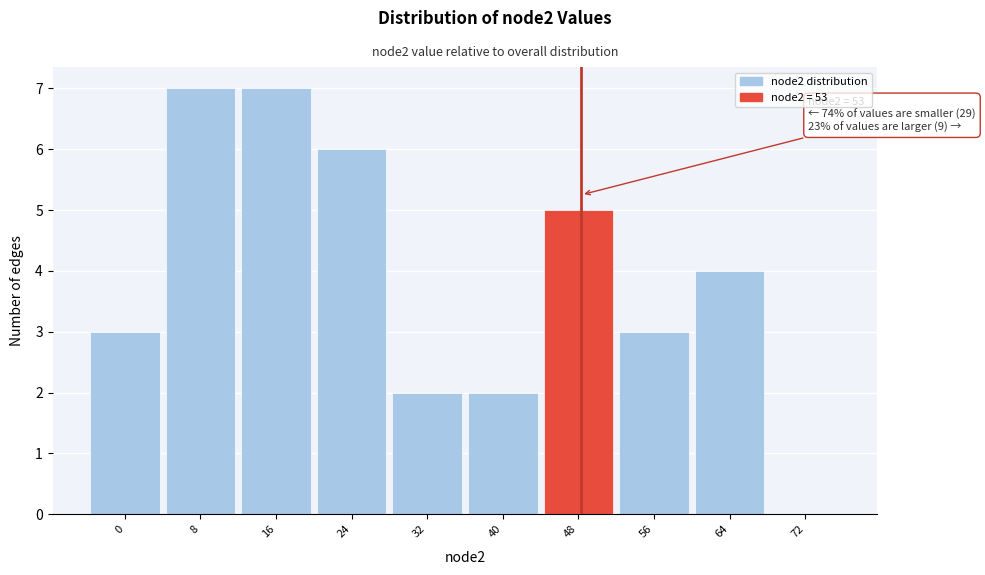

Reading left to right, transcribe all the data shown in this chart.

0=3	8=7	16=7	24=6	32=2	40=2	48=5	56=3	64=4	72=0